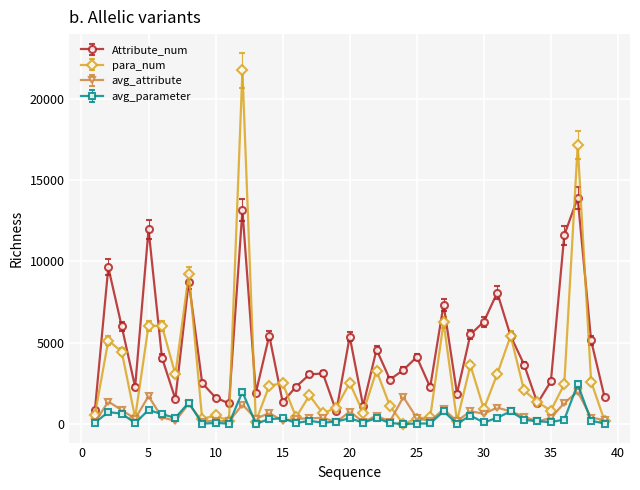

What is the maximum value for Attribute_num?

13906.0